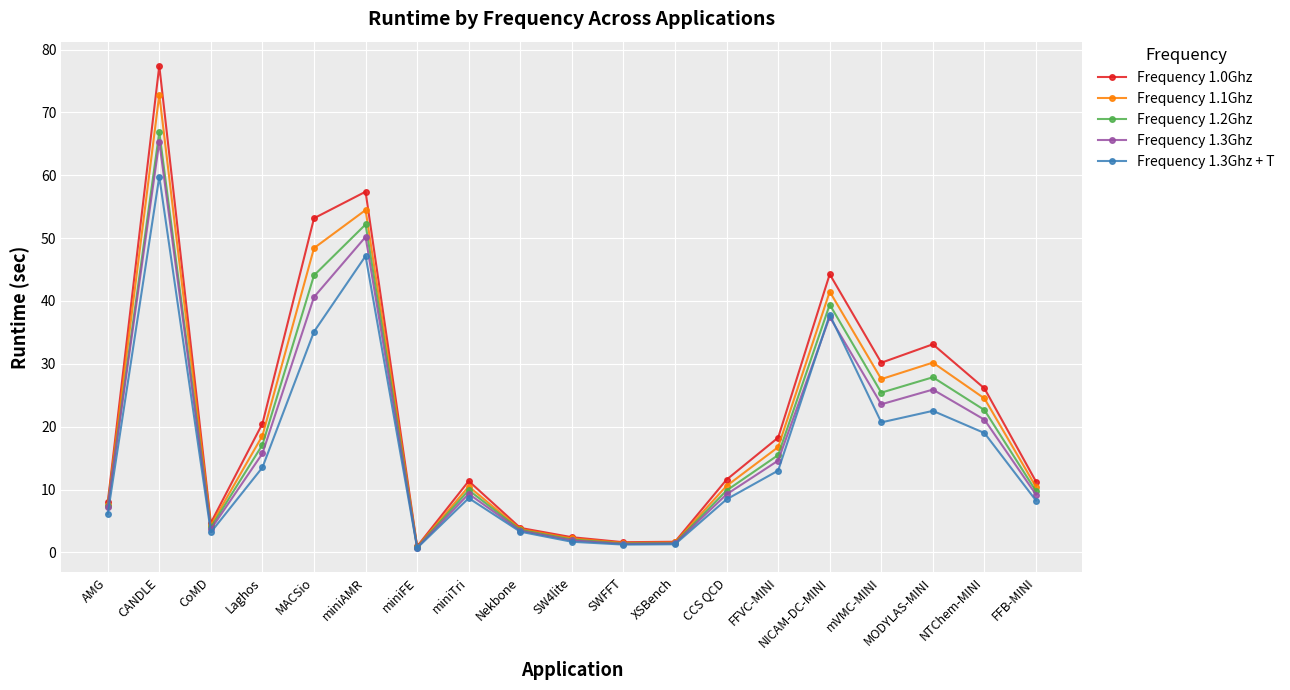

Which category has the highest value in the Frequency 1.3Ghz series?

CANDLE